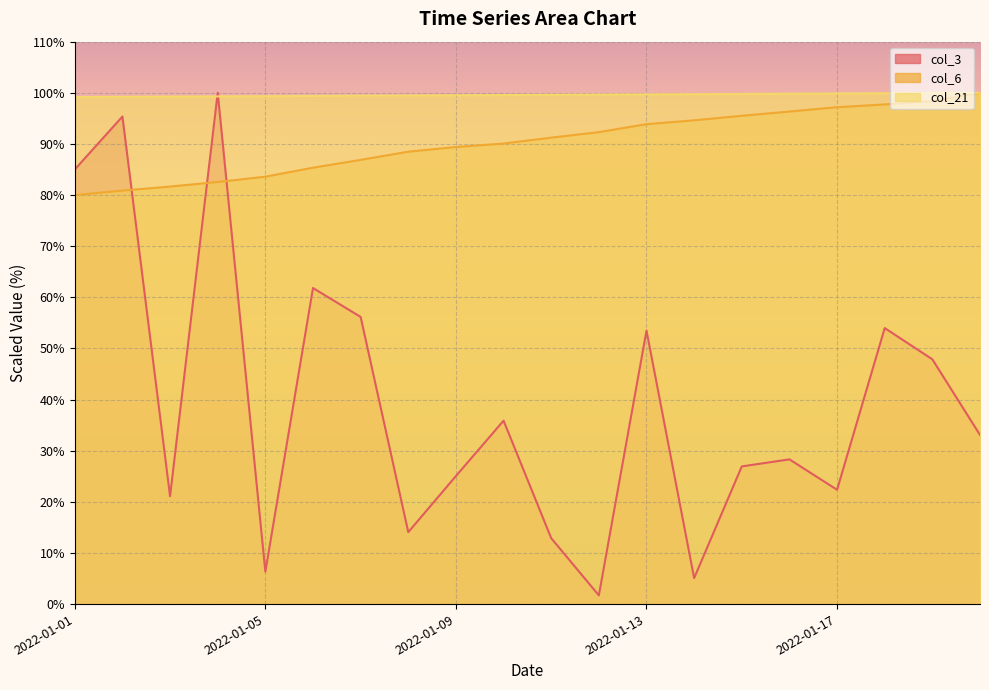

What is the difference between the highest and lowest values at 2022-01-13?

46.2